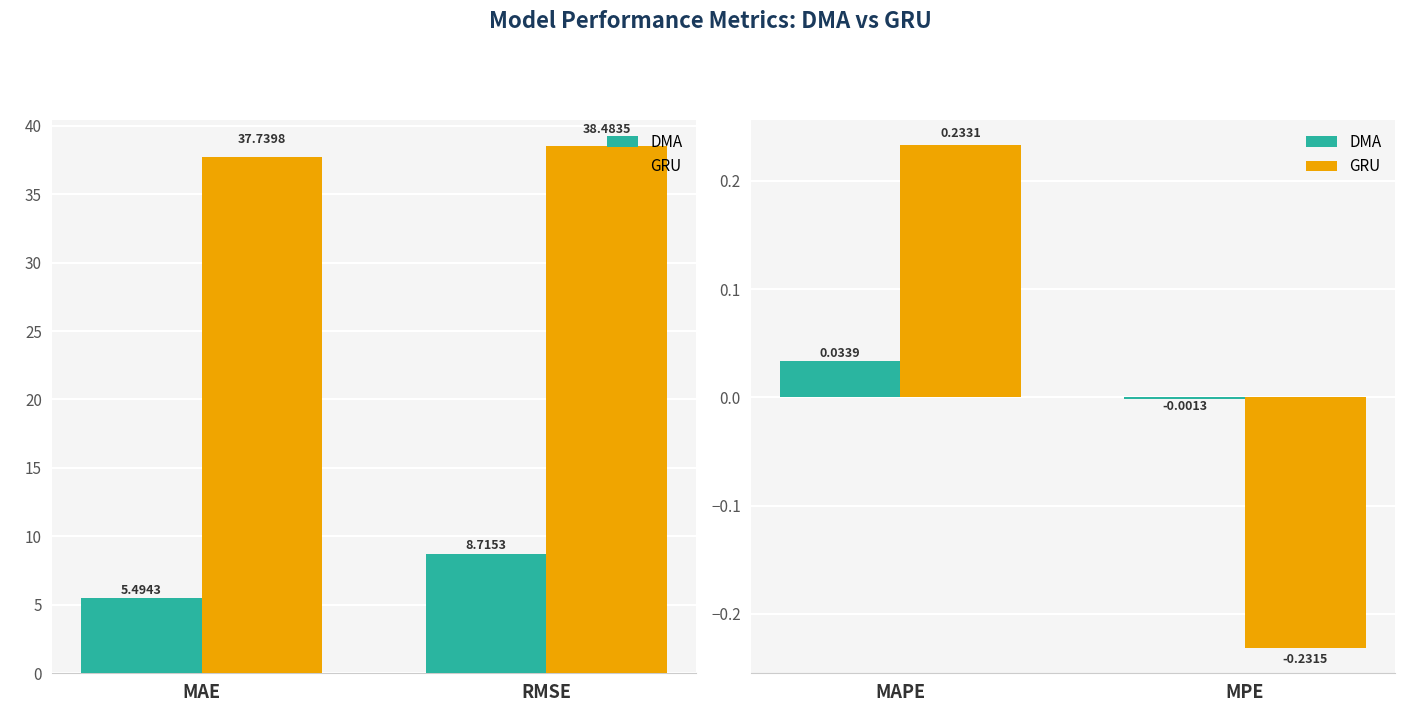

Does the chart contain any negative values?

Yes